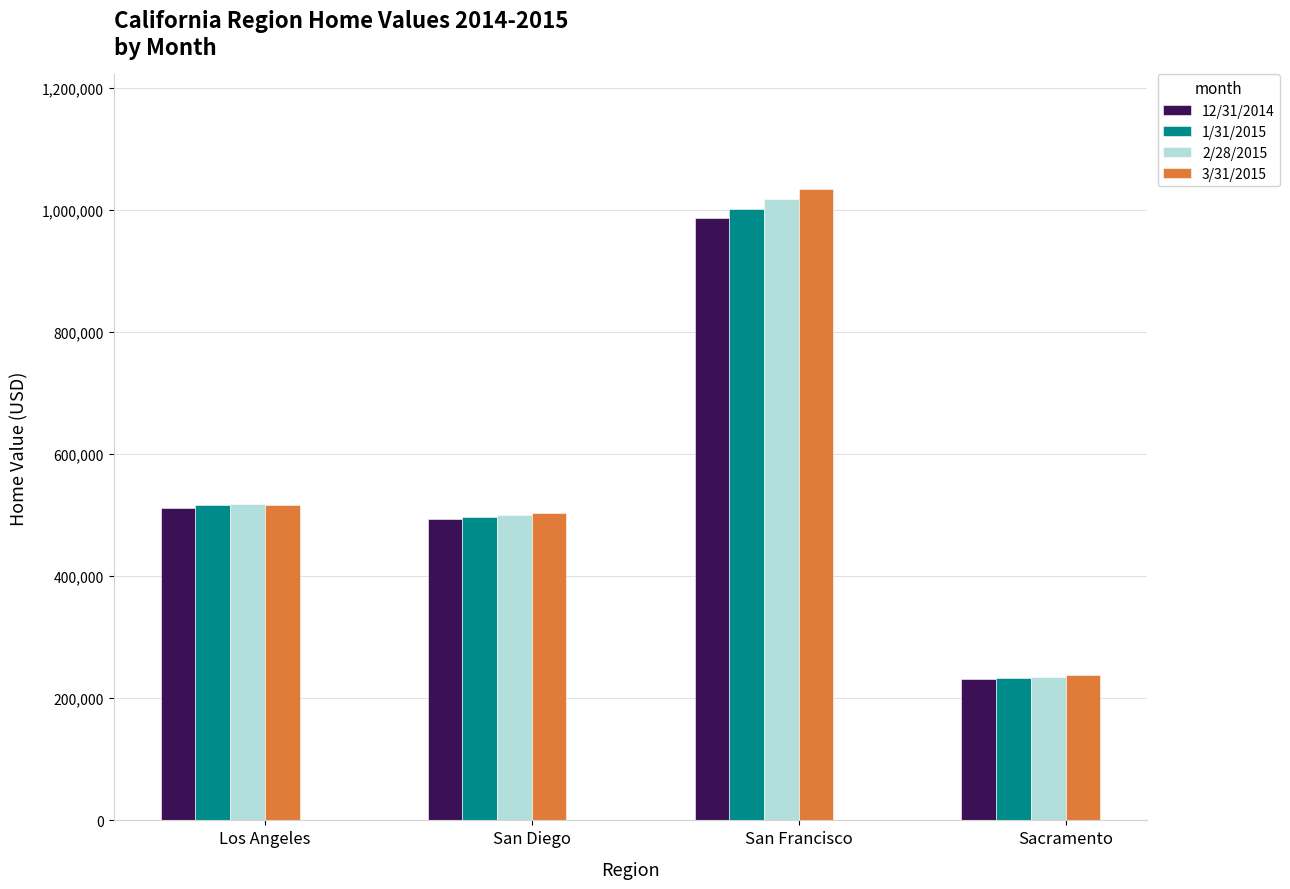

Reading left to right, list all the values displayed in this chart.

12/31/2014: Los Angeles=512375.3	San Diego=494063.3	San Francisco=986320.9	Sacramento=231556.9
1/31/2015: Los Angeles=516127.2	San Diego=497330.0	San Francisco=1001680.9	Sacramento=233487.3
2/28/2015: Los Angeles=517826.1	San Diego=500800.0	San Francisco=1018379.2	Sacramento=235365.5
3/31/2015: Los Angeles=517216.8	San Diego=503919.1	San Francisco=1034002.5	Sacramento=237278.3